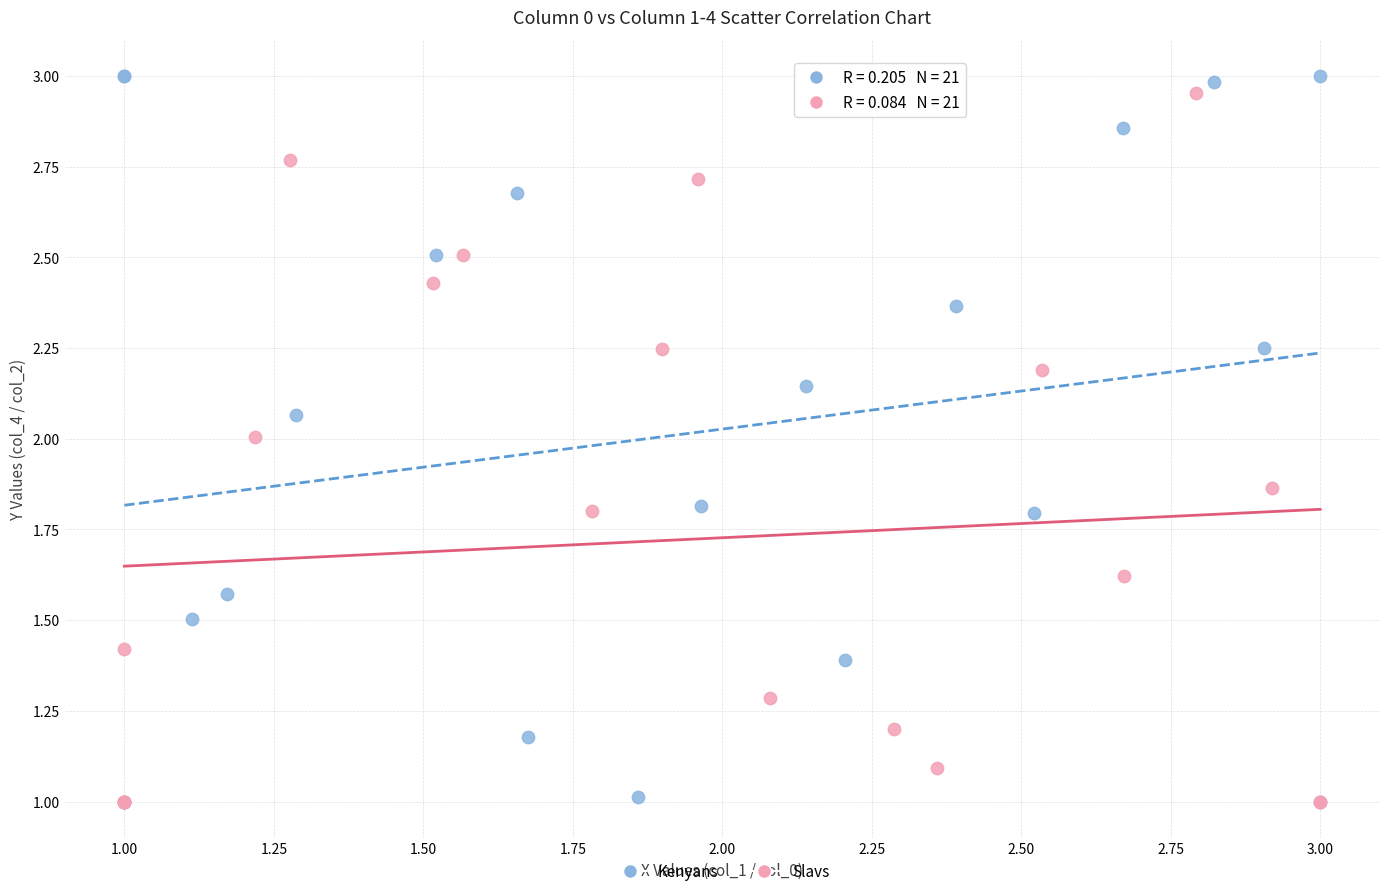

Which series has the largest Y range (max minus min)?

Kenyans